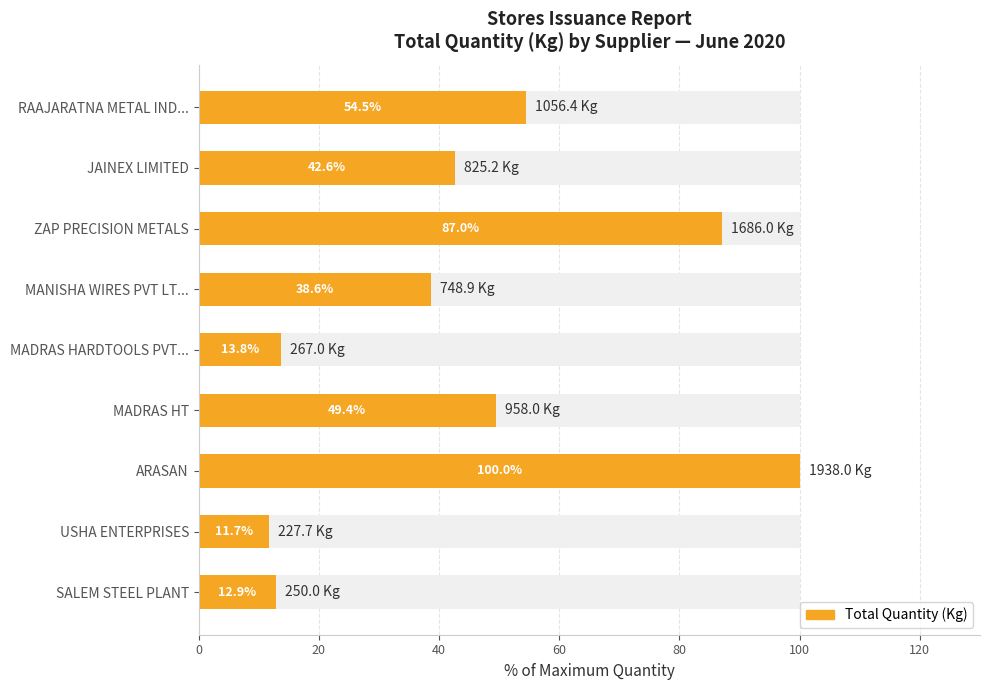

What position from the right is MANISHA WIRES PVT LT...?

6